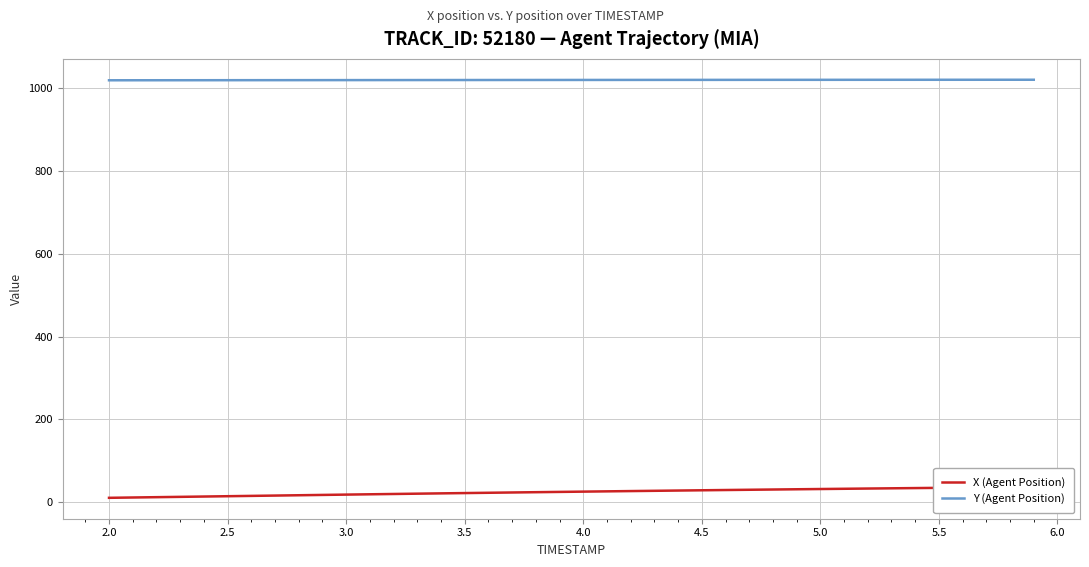

Reading right to left, list all the values displayed in this chart.

X (Agent Position): 36.4	35.8	35.3	34.8	34.2	33.7	33.1	32.5	32.0	31.4	30.8	30.2	29.6	29.0	28.3	27.7	27.1	26.4	25.8	25.1	24.4	23.7	23.0	22.3	21.6	20.9	20.1	19.4	18.7	17.9	17.1	16.3	15.6	14.8	14.0	13.2	12.5	11.7	10.9	10.1
Y (Agent Position): 1020.6	1020.6	1020.5	1020.5	1020.5	1020.5	1020.5	1020.5	1020.4	1020.4	1020.4	1020.4	1020.3	1020.3	1020.3	1020.2	1020.2	1020.2	1020.1	1020.1	1020.1	1020.0	1020.0	1020.0	1019.9	1019.9	1019.8	1019.8	1019.8	1019.7	1019.7	1019.6	1019.6	1019.5	1019.5	1019.5	1019.4	1019.4	1019.3	1019.3